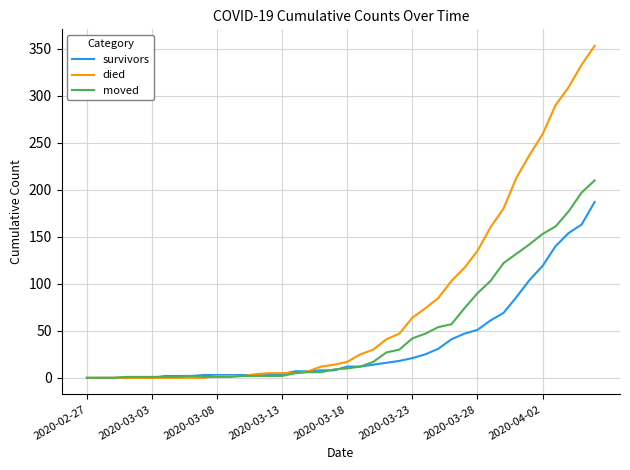

List the series in order of their peak value, highest first.

died, moved, survivors